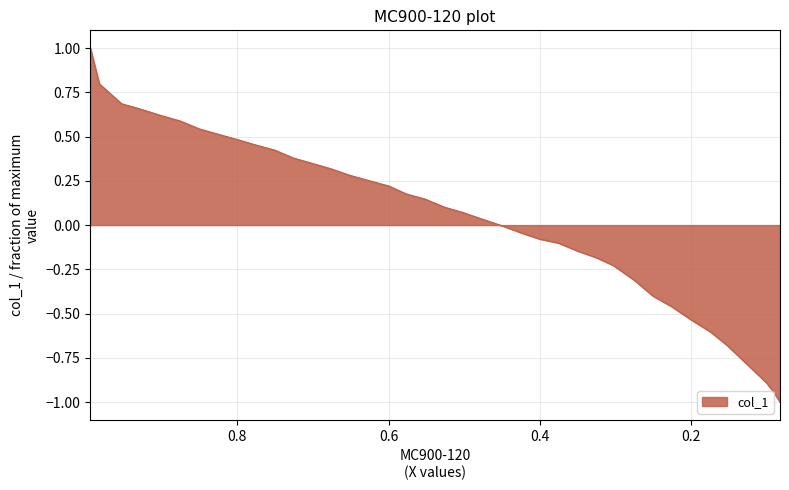

Does the chart have visible grid lines?

Yes